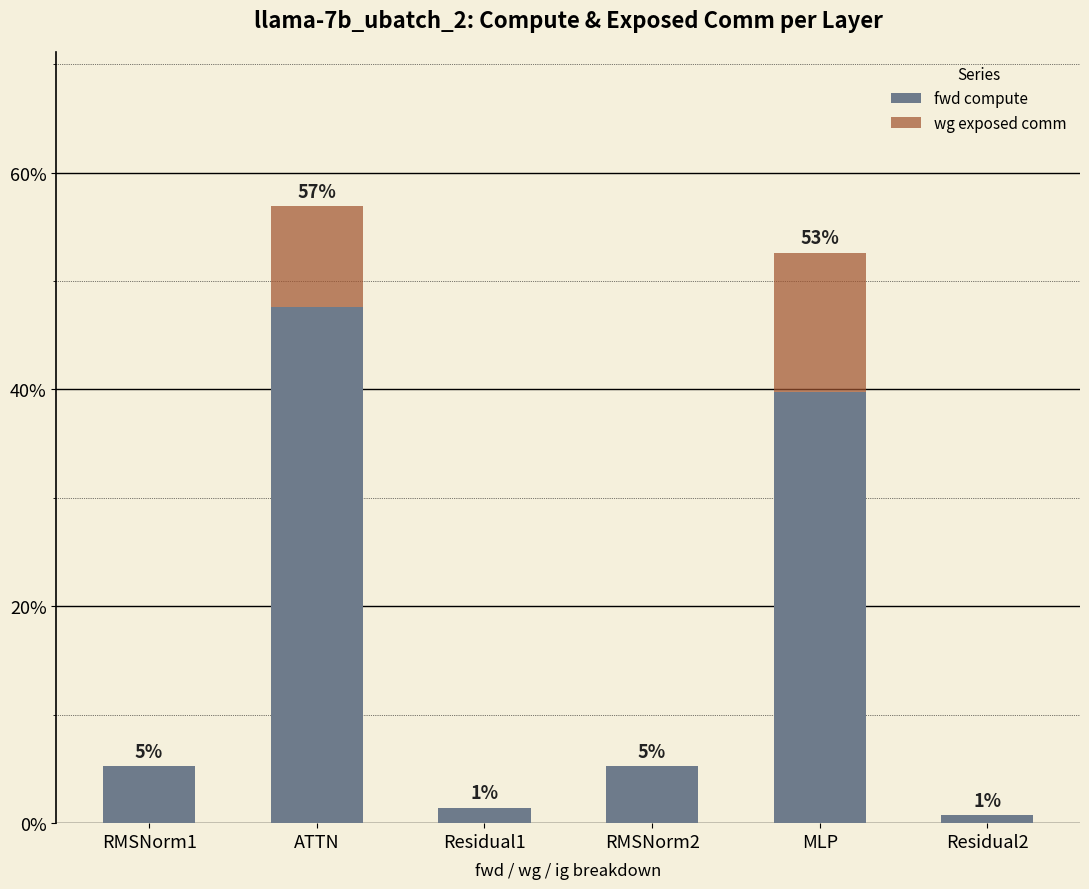

Are the bars grouped side by side (vs. stacked)?

No